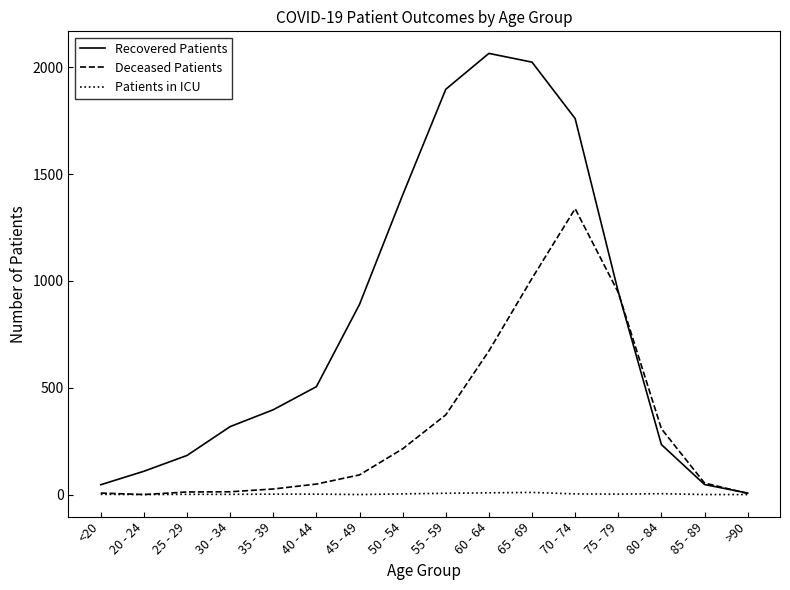

What is the maximum value for Recovered Patients?

2065